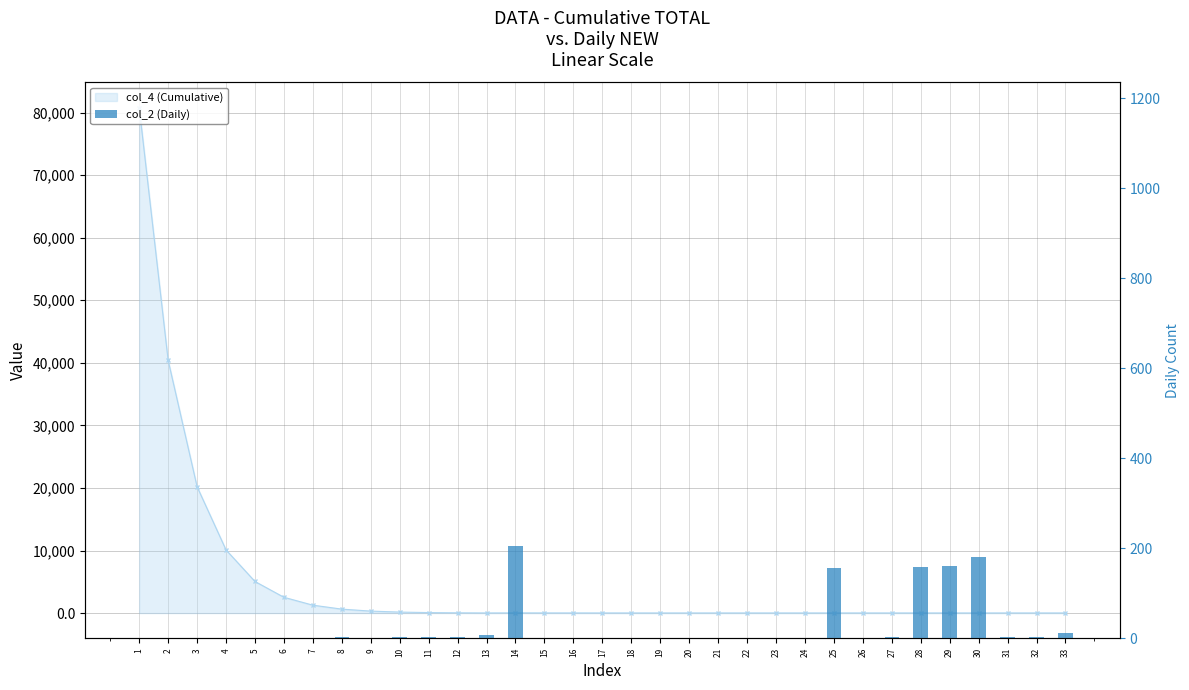

Reading left to right, what are all the values shown in this chart?

1=1	2=1	3=1	4=1	5=1	6=1	7=1	8=2	9=1	10=2	11=2	12=4	13=8	14=206	15=1	16=1	17=1	18=1	19=1	20=1	21=1	22=1	23=1	24=1	25=156	26=1	27=2	28=159	29=161	30=181	31=2	32=4	33=11